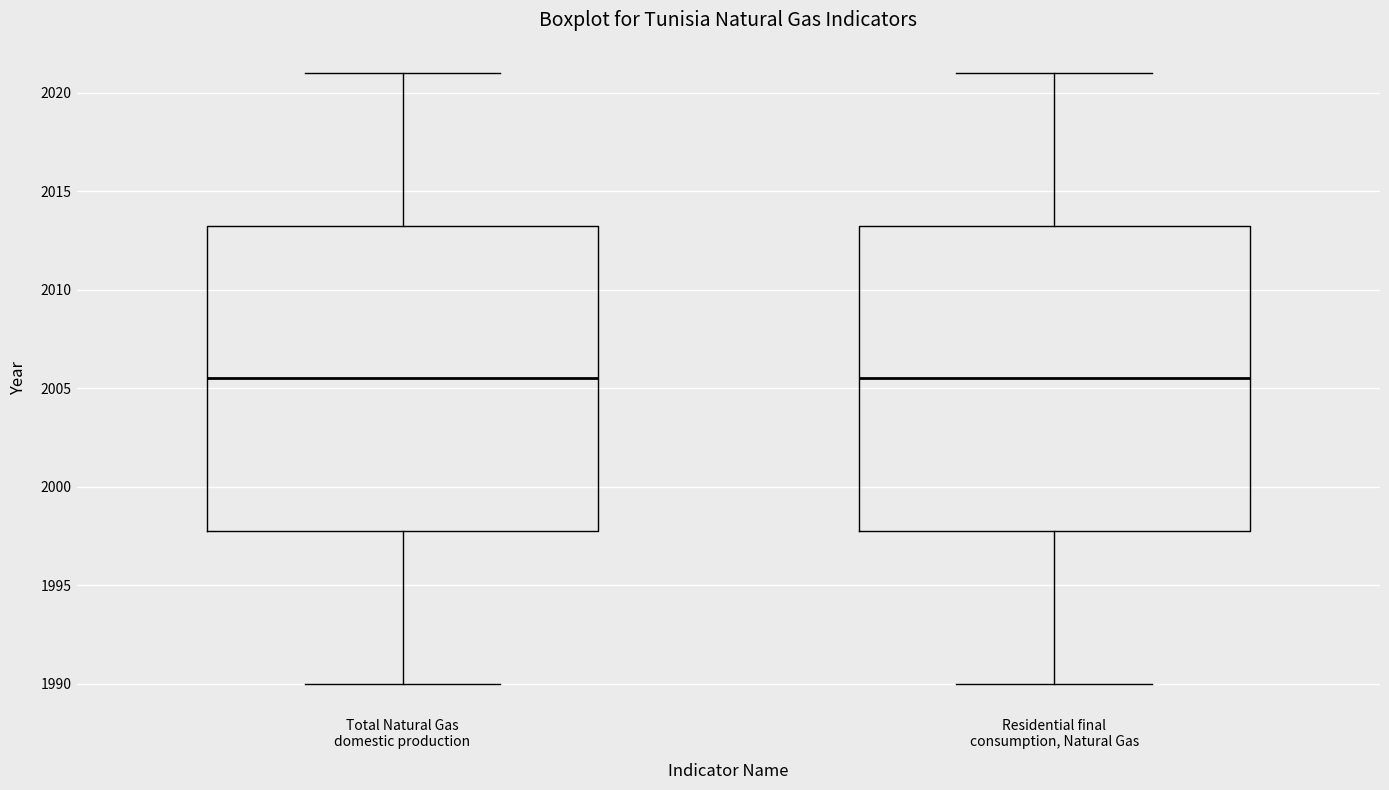

Reading left to right, transcribe this box plot: for each box, give where its median line is, the range the box spans, and where its two whiskers end, as read against the y-axis. The values are not printed on the chart, so give them approximately, as read against the axis.

Total Natural Gas domestic production: median 2005.5, box 1998.0 to 2013.5, whiskers 1990.0 to 2021.0
Residential final consumption, Natural Gas: median 2005.5, box 1998.0 to 2013.5, whiskers 1990.0 to 2021.0